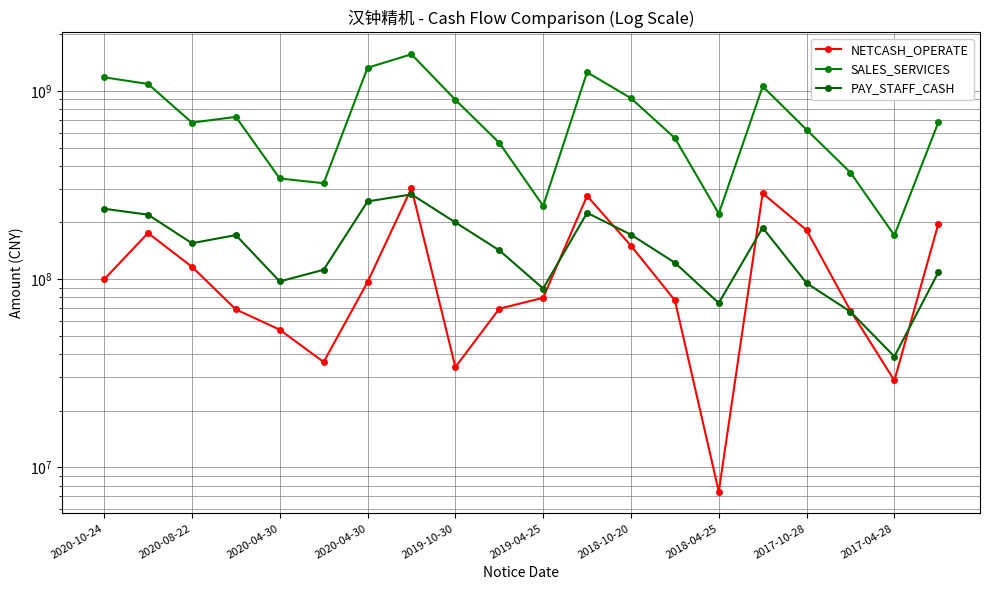

Is it true that NETCASH_OPERATE equals 33788425.2 at 2017-04-28?

False